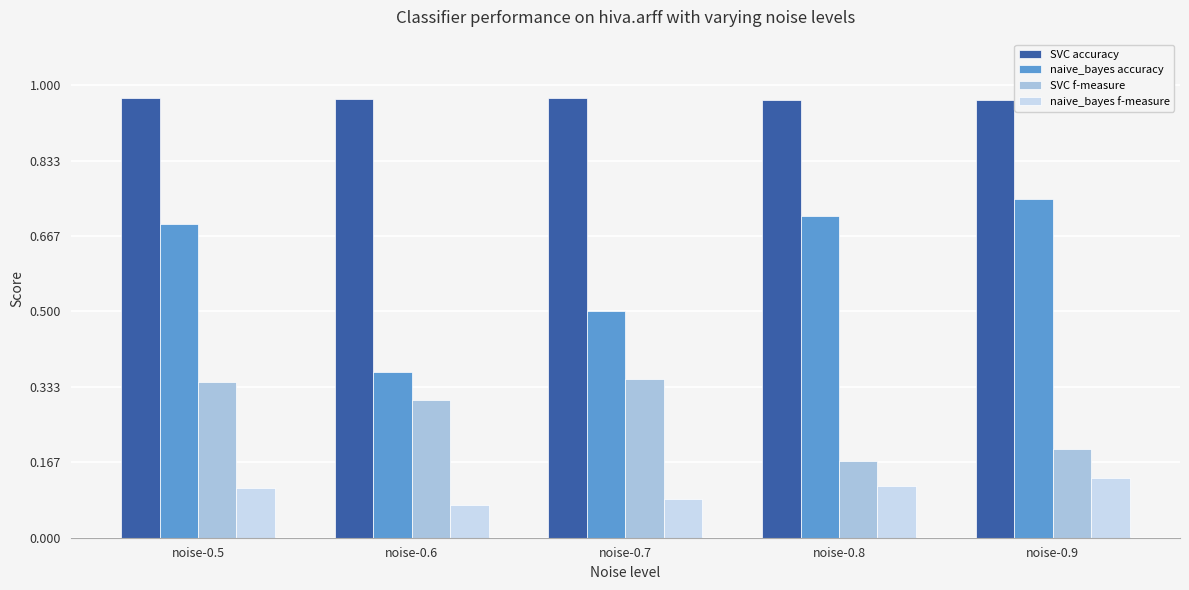

What are all the series names shown in the legend?

SVC accuracy, naive_bayes accuracy, SVC f-measure, naive_bayes f-measure